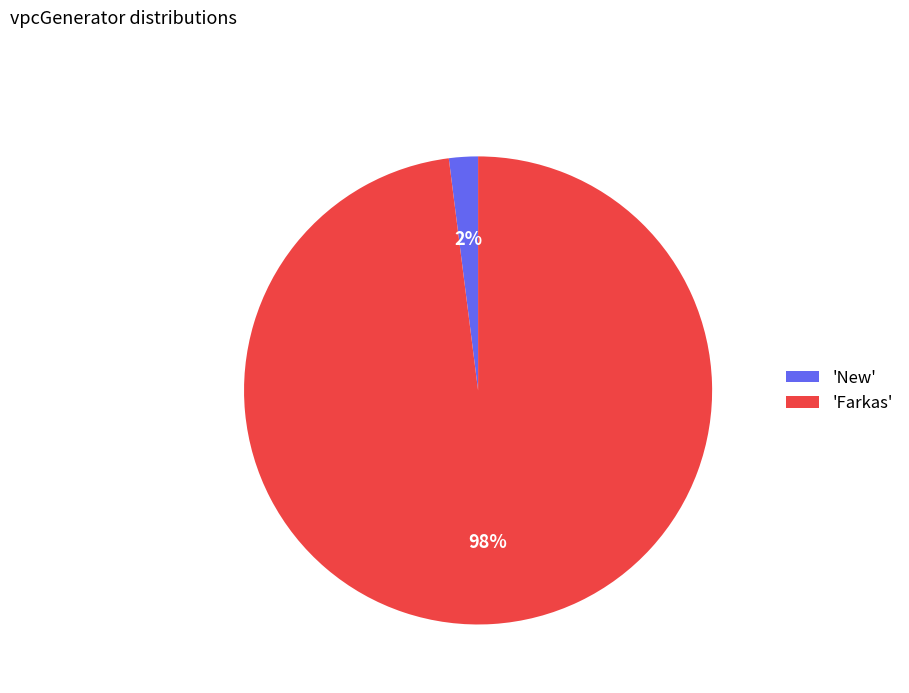

Is the sum of 'New' and 'Farkas' greater than half?

Yes